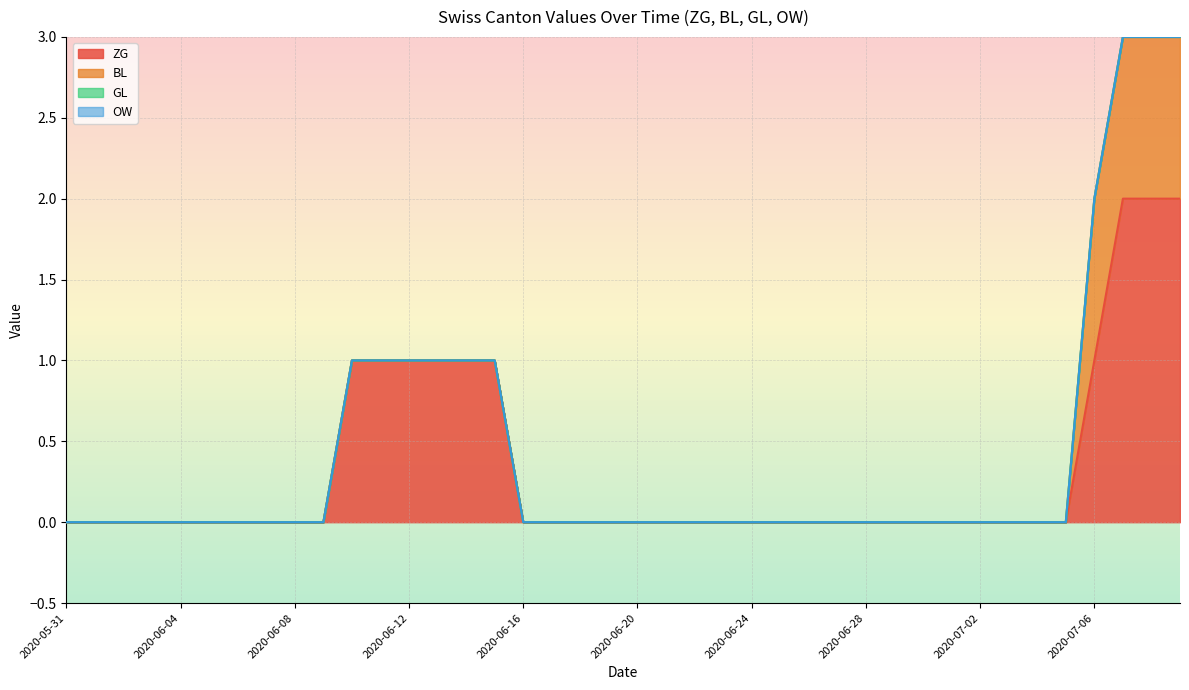

The ZG series shows 1 at 2020-06-10. True or false?

False